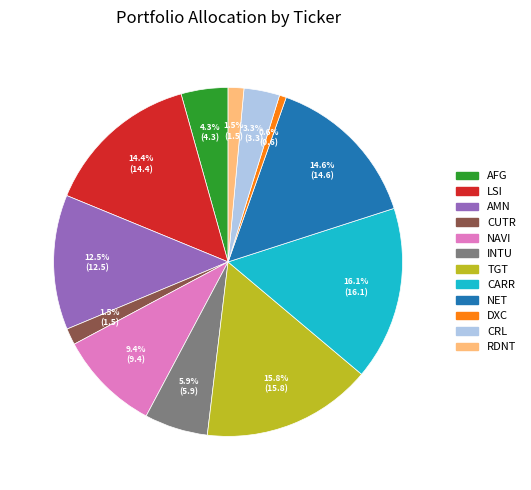

Which slice is the smallest?

DXC